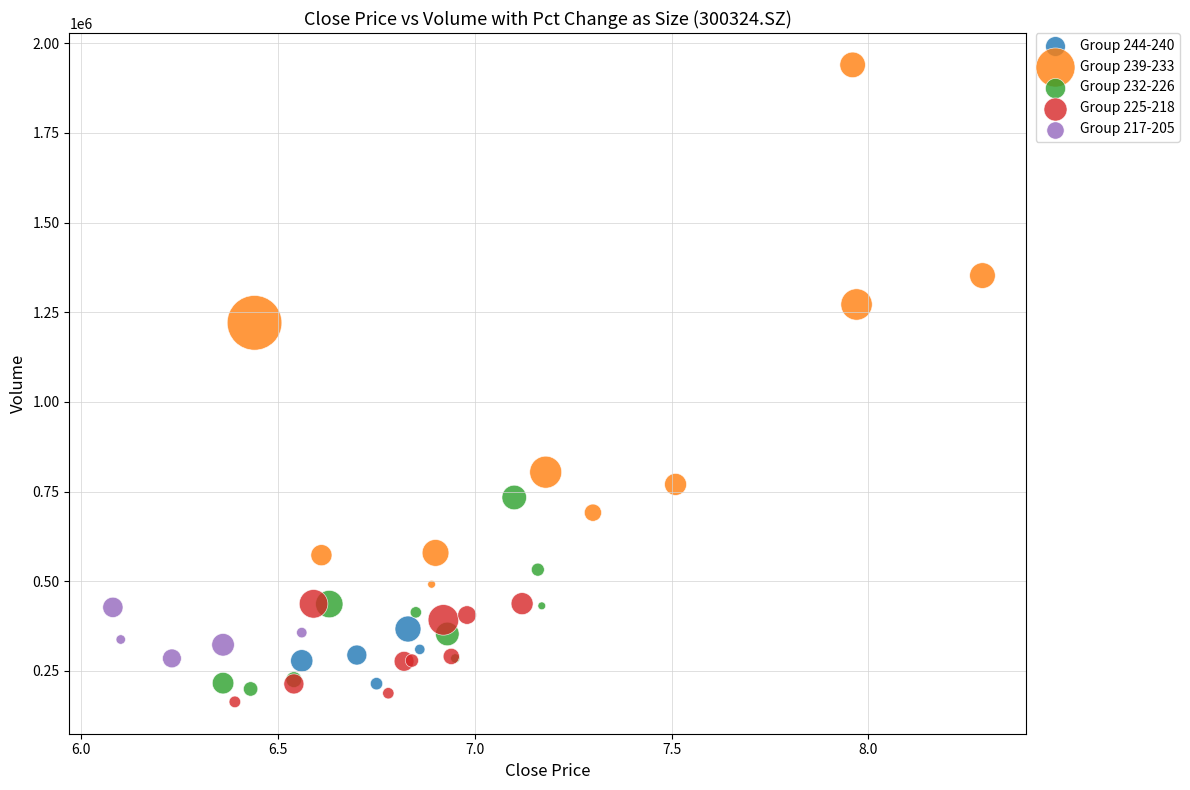

Which series has the widest spread of Y values?

Group 239-233